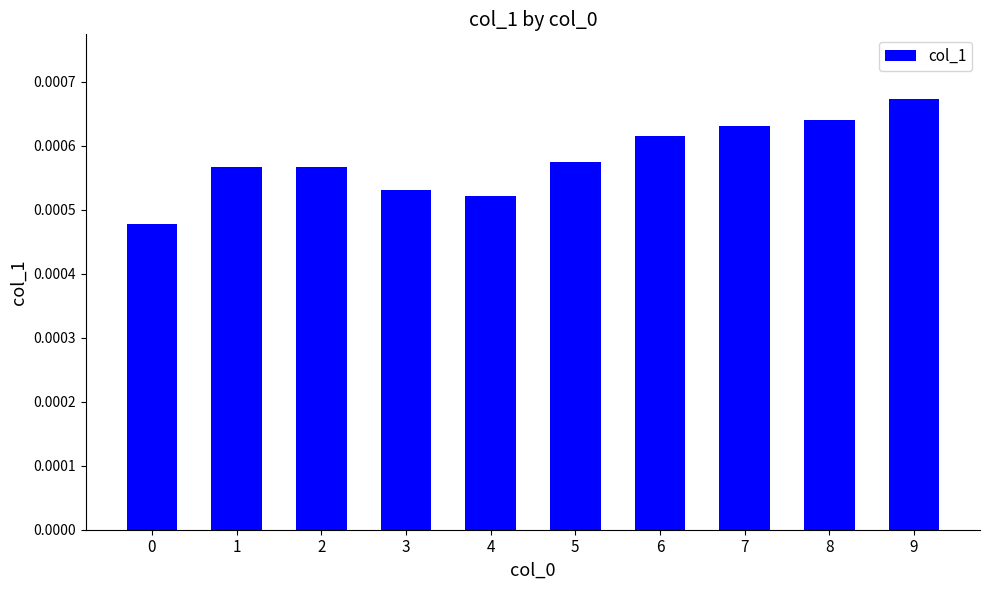

How many values are between 0 and 1?

10